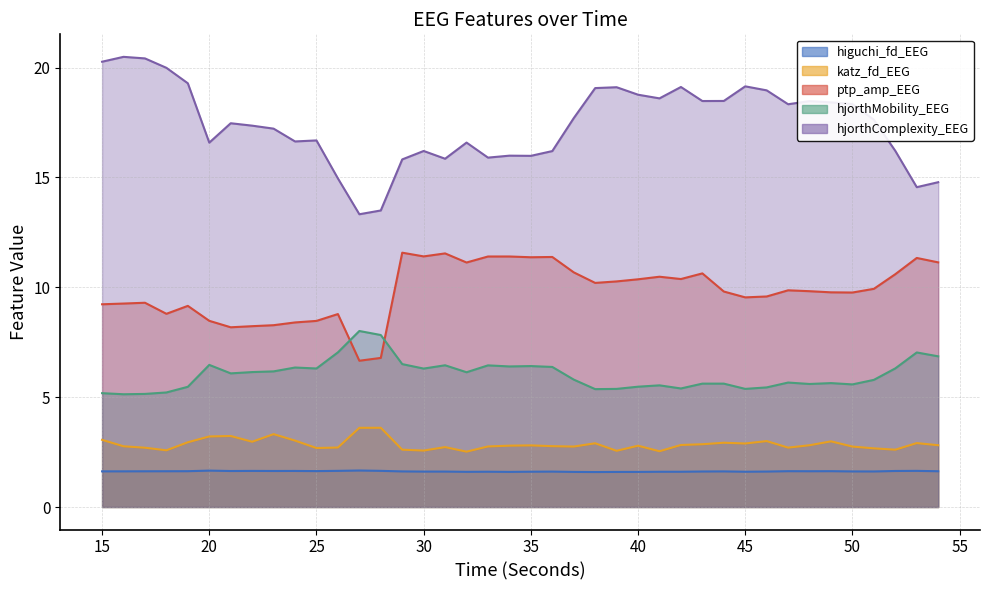

Between which two adjacent categories do hjorthMobility_EEG and ptp_amp_EEG first intersect?

26 and 27